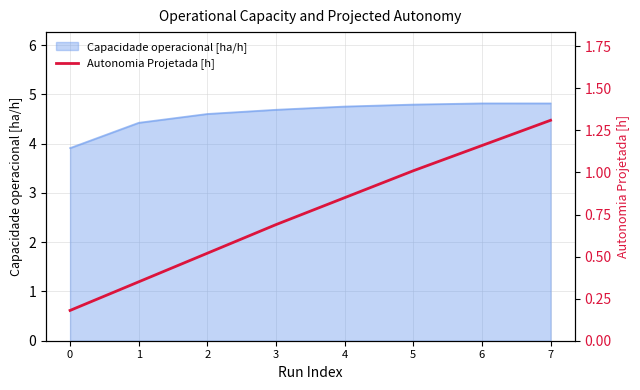

Which has a higher value, 5 or 0?

5